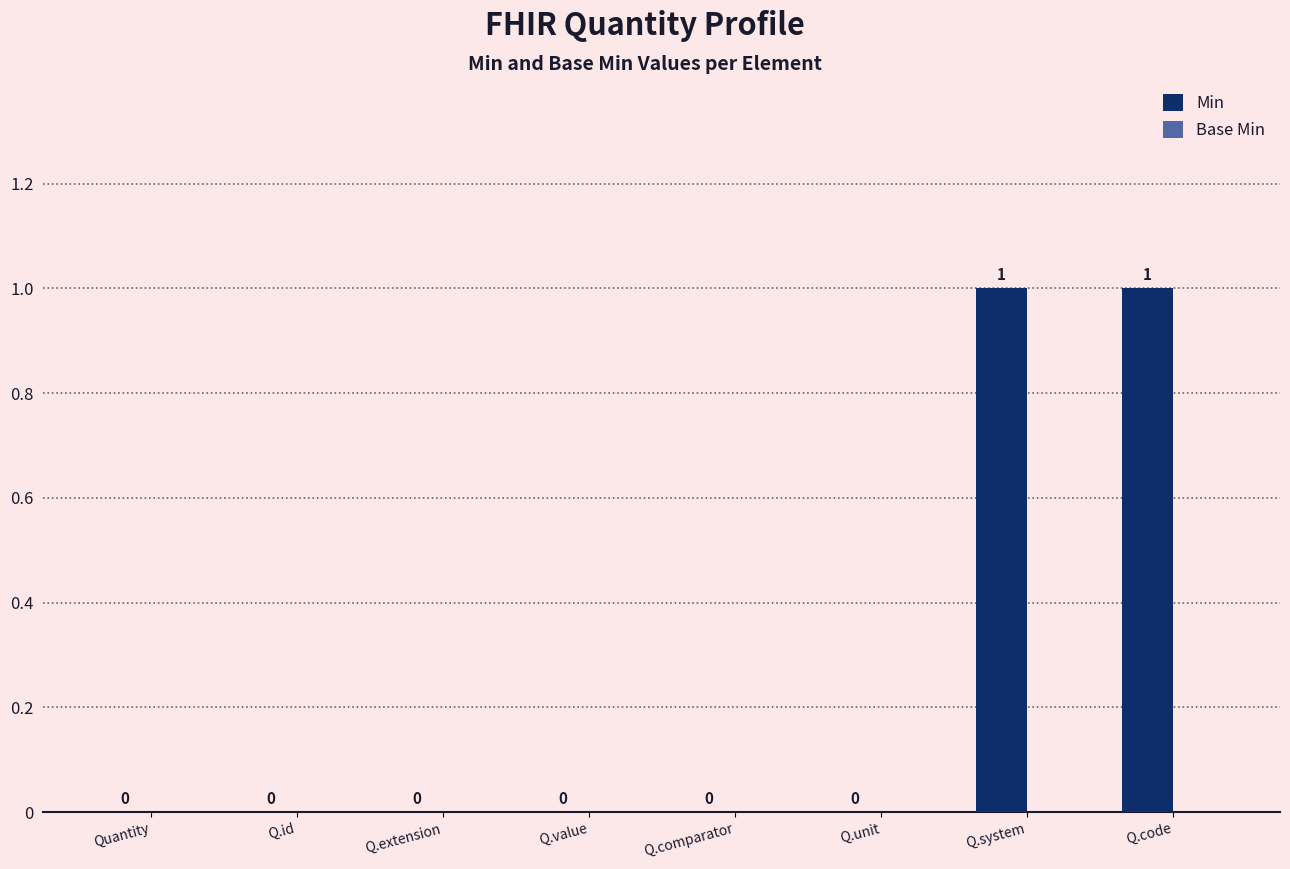

What is the maximum value shown in the chart?

1